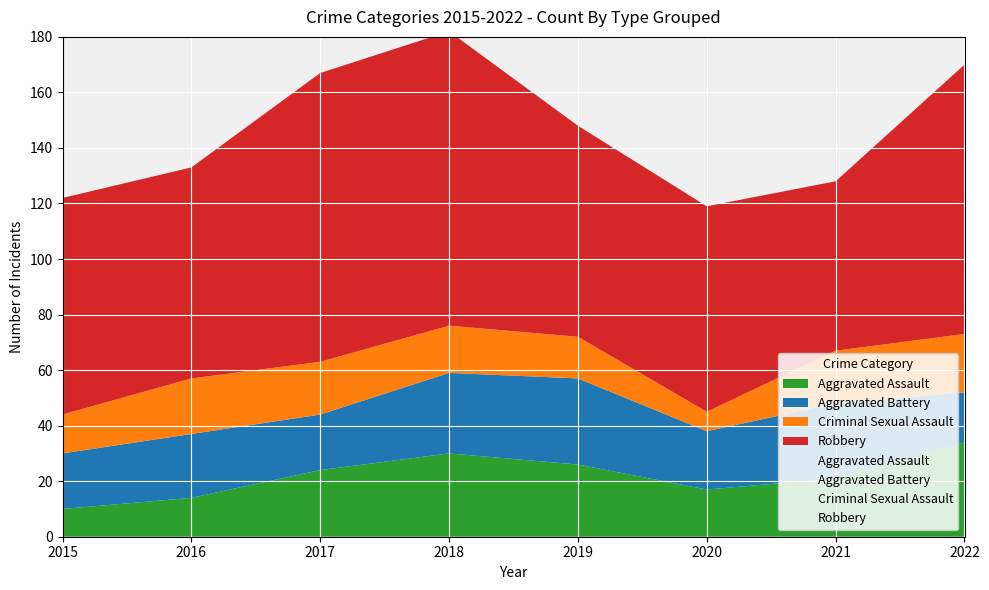

At 2019, list the series in order from smallest to largest.

Criminal Sexual Assault, Aggravated Assault, Aggravated Battery, Robbery